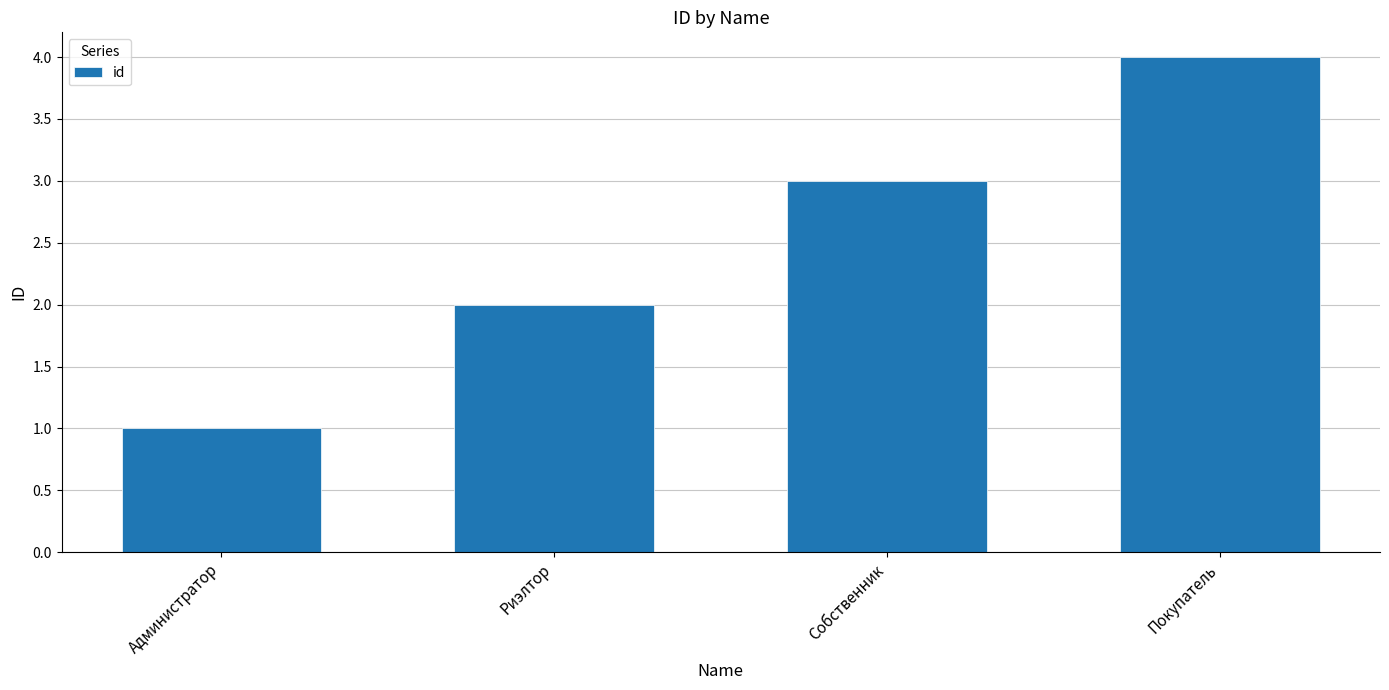

The chart shows a value of 1 at Риэлтор. True or false?

False